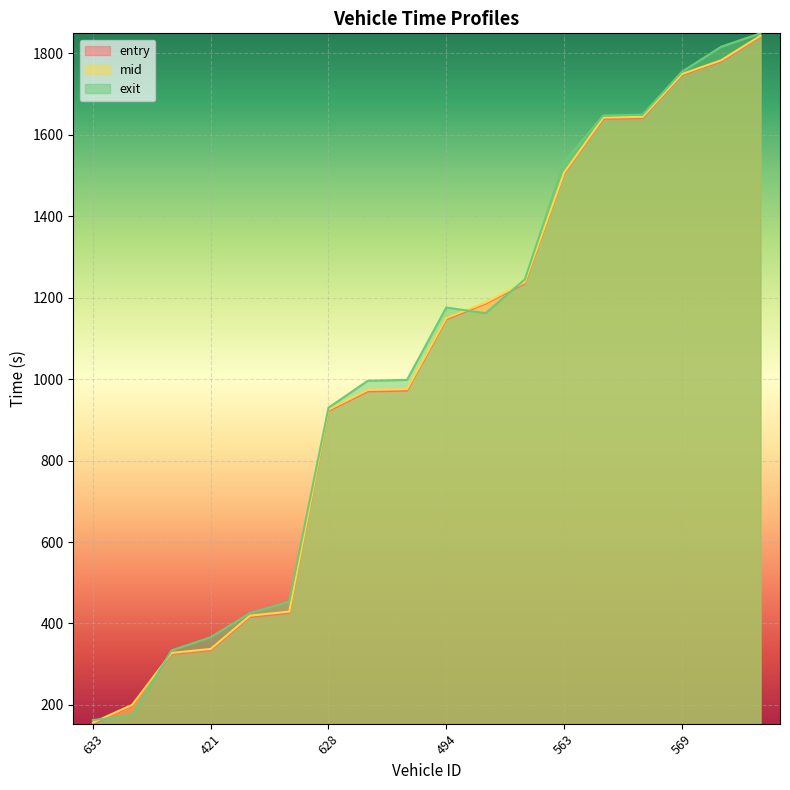

Reading left to right, list all the values displayed in this chart.

entry: 153.8	197.4	324.6	334.5	416.0	425.7	922.2	970.1	971.9	1147.1	1185.8	1235.1	1504.7	1639.5	1641.3	1747.0	1780.4	1840.6
mid: 156.6	200.1	327.6	337.4	419.1	429.1	925.1	973.5	975.4	1150.2	1188.2	1238.3	1507.3	1642.5	1644.4	1749.5	1783.4	1843.6
exit: 162.7	174.5	333.7	366.2	425.5	453.7	930.0	996.1	998.3	1176.1	1162.0	1245.0	1533.1	1647.7	1649.8	1755.0	1816.6	1849.5